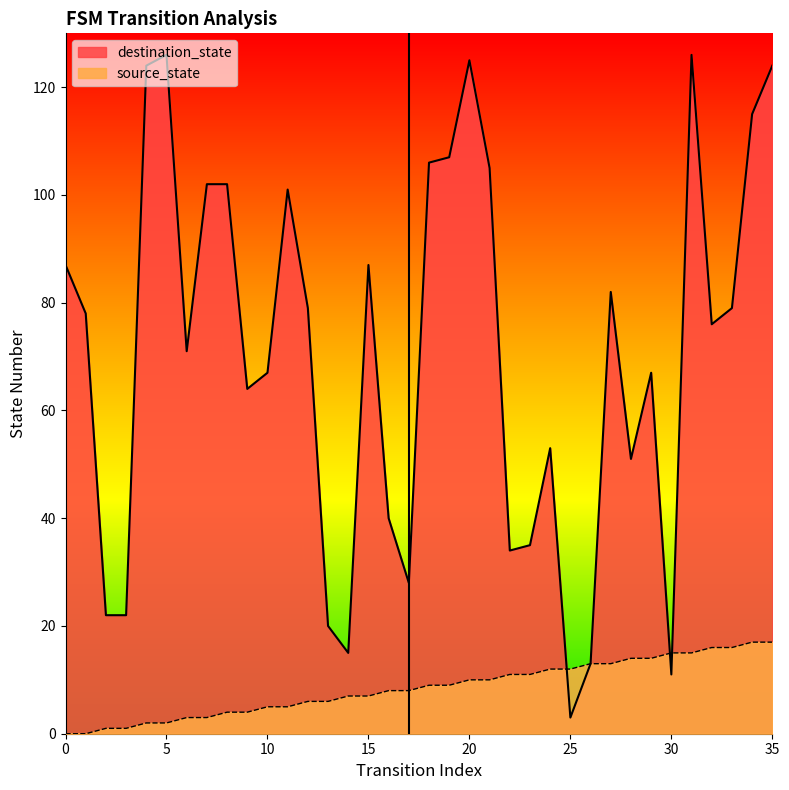

Where is the first local minimum for destination_state?

6